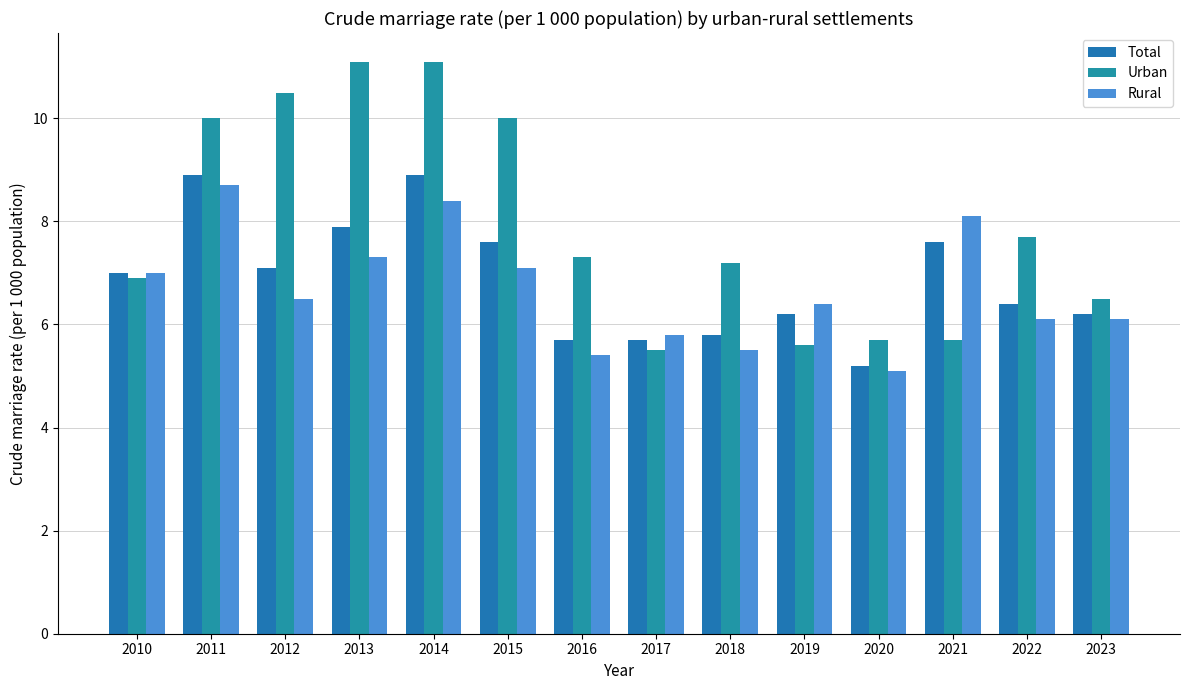

True or false: Rural has a value of 3.9 at 2017.

False